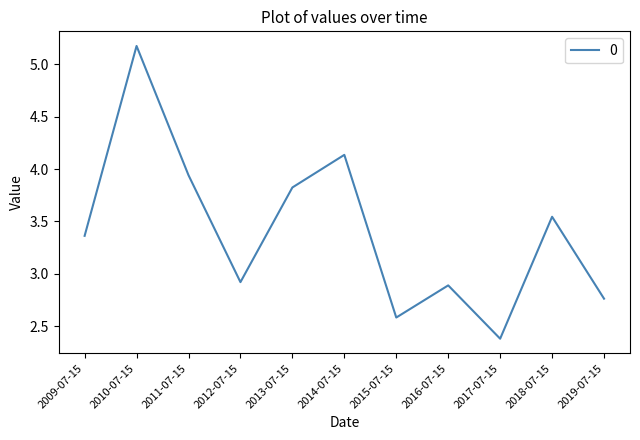

What position from the left is 2019-07-15?

11